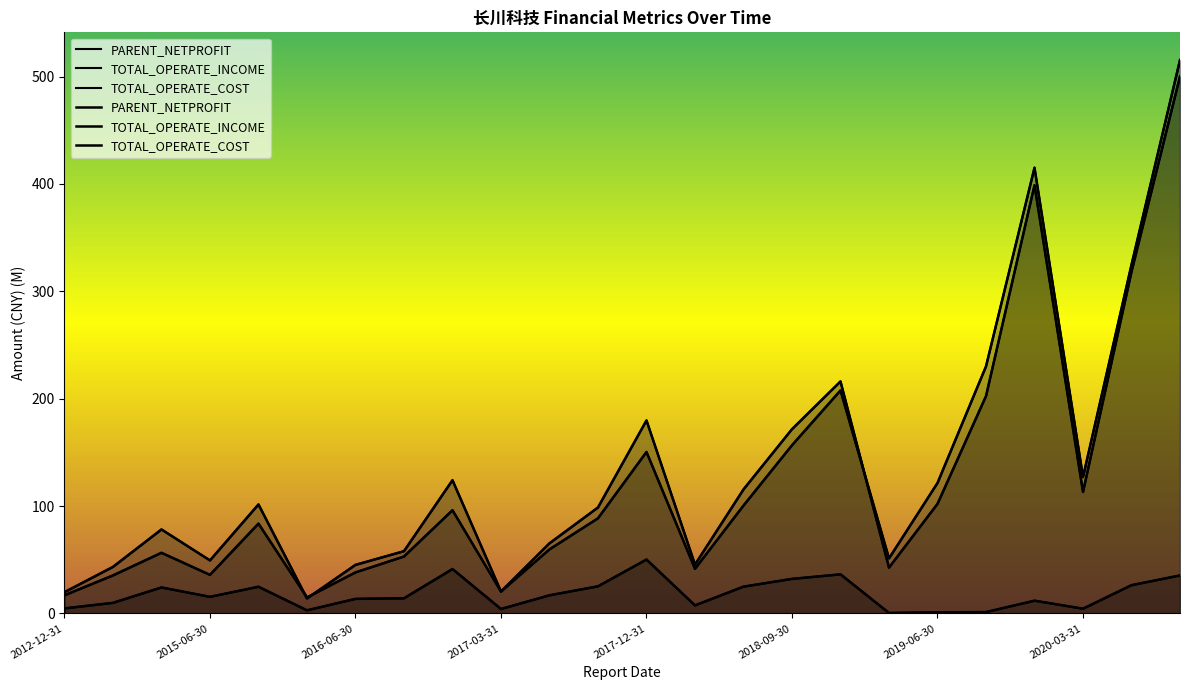

What are all the series names shown in the legend?

PARENT_NETPROFIT, TOTAL_OPERATE_INCOME, TOTAL_OPERATE_COST